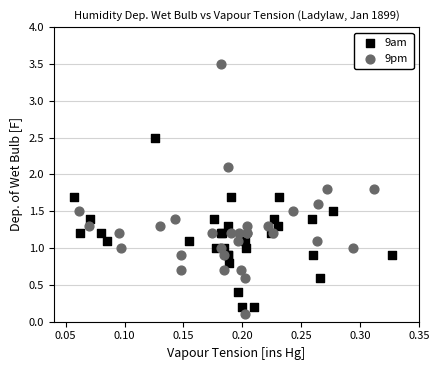

Which series contains the highest Y value?

9pm